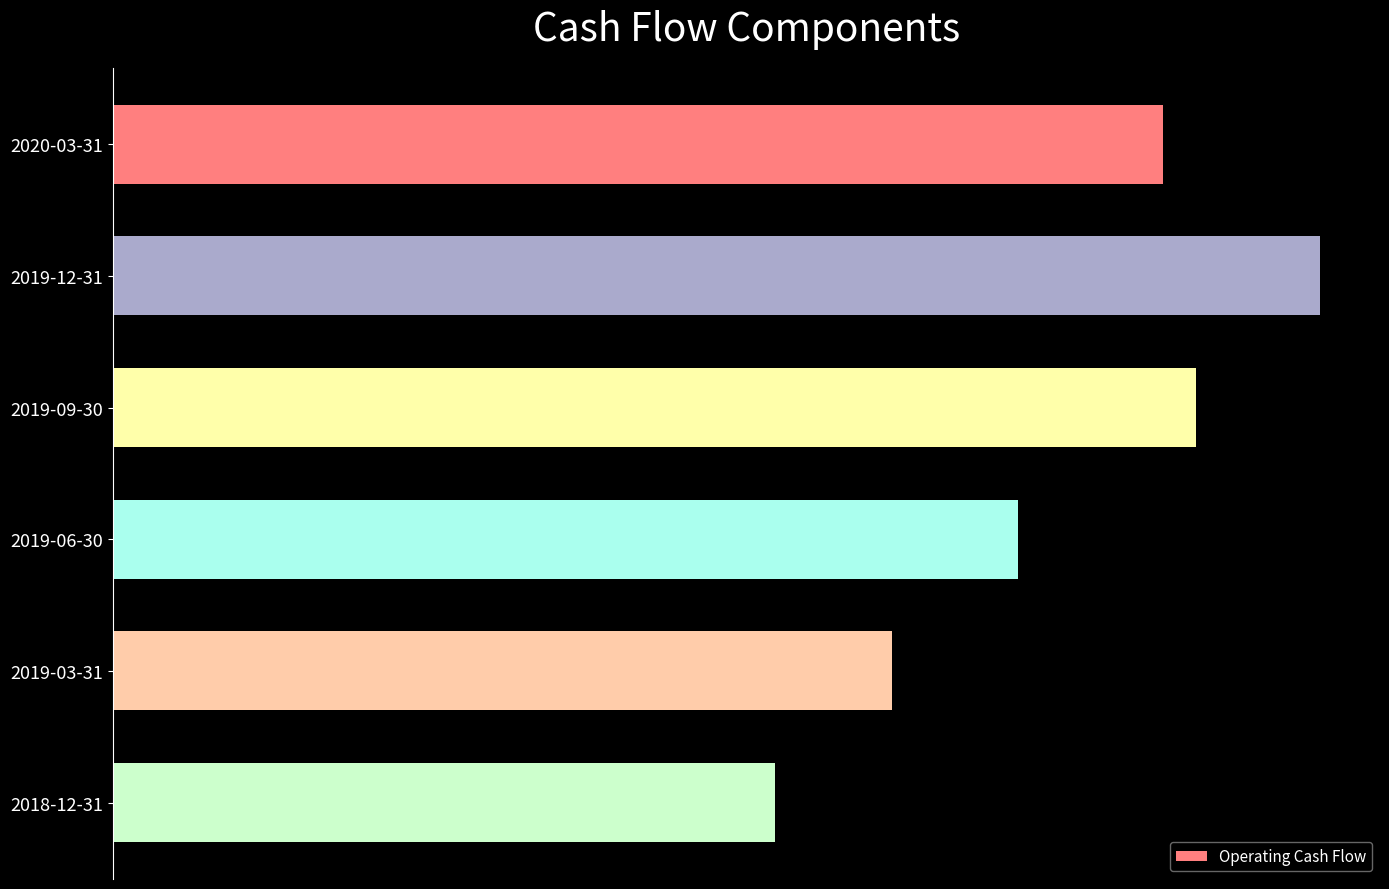

Rank the categories by value from lowest to highest.

2018-12-31, 2019-03-31, 2019-06-30, 2020-03-31, 2019-09-30, 2019-12-31